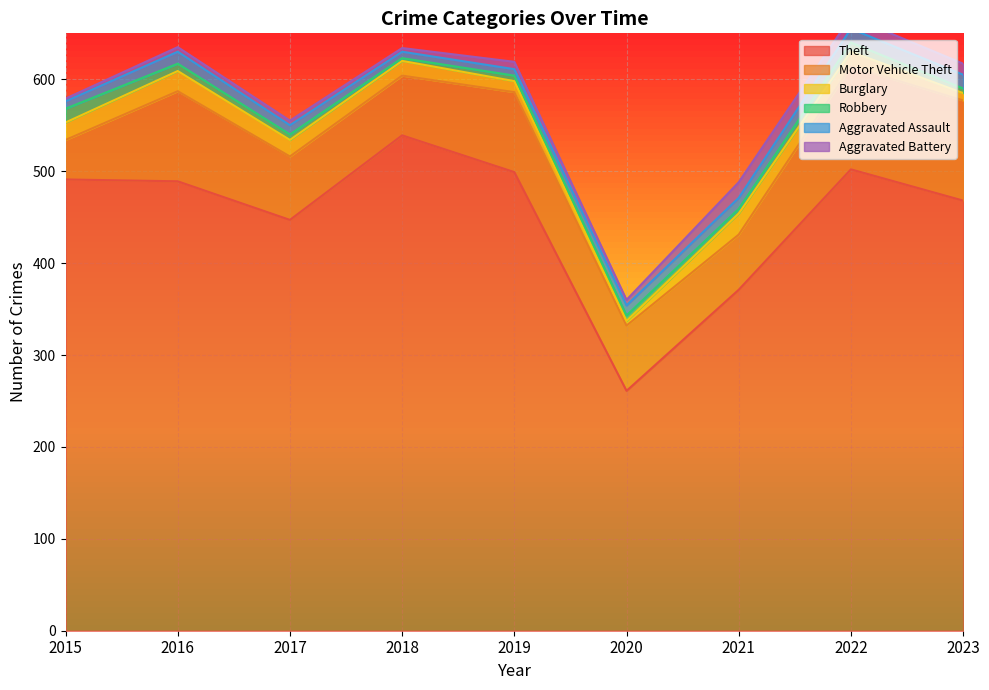

Read the Aggravated Battery value at 2016.

5